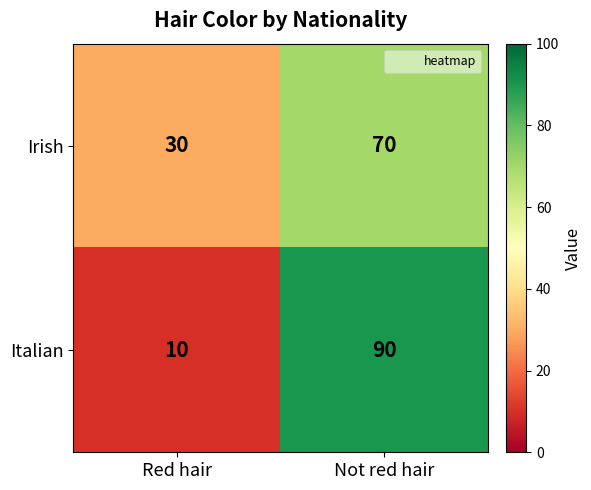

Between Red hair and Not red hair, which series saw the biggest shift?

Italian